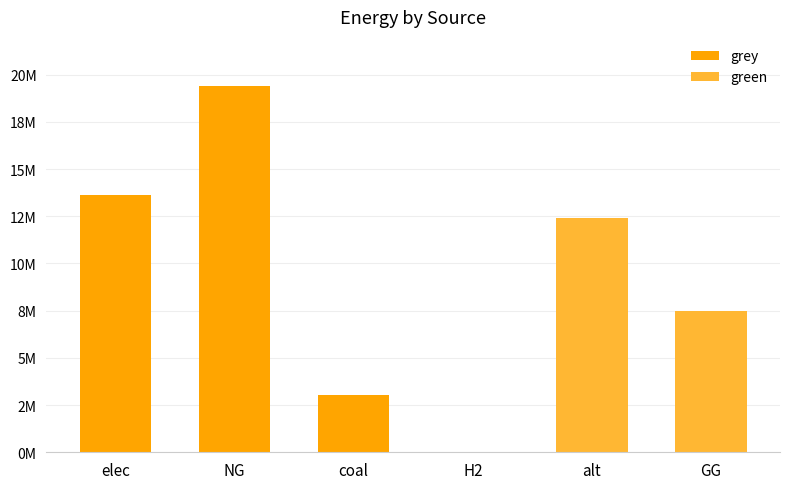

What position from the right is H2?

3